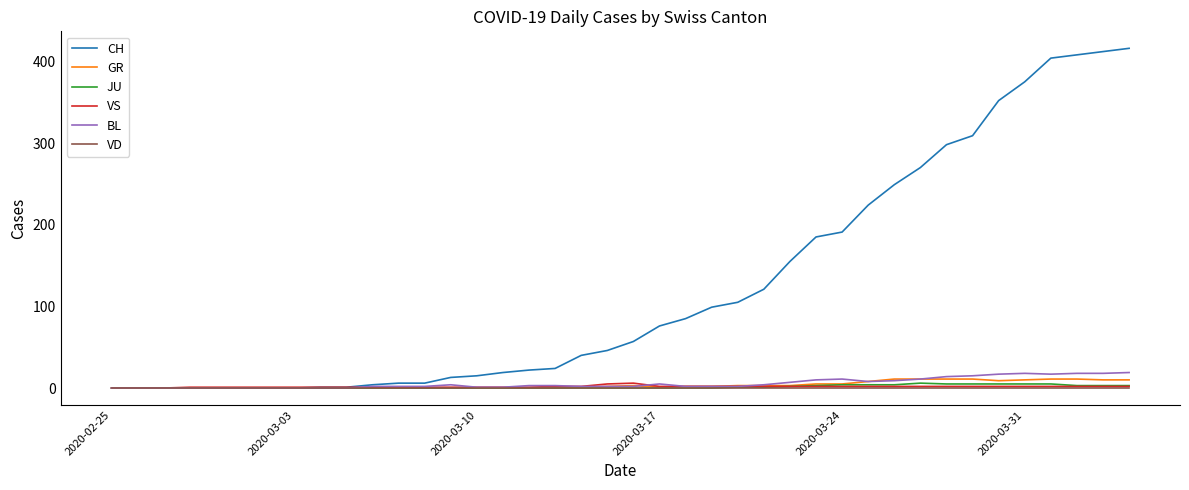

Count the VS values in the range 1 to 2.

35